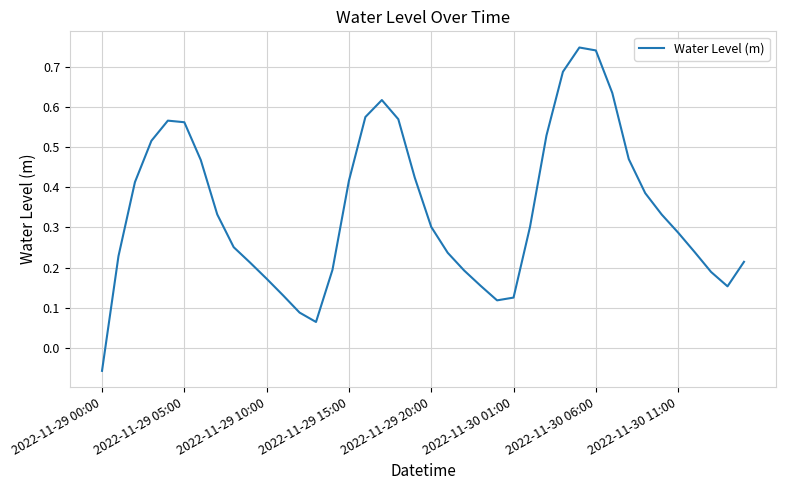

What is the difference between the maximum and minimum values?

0.8